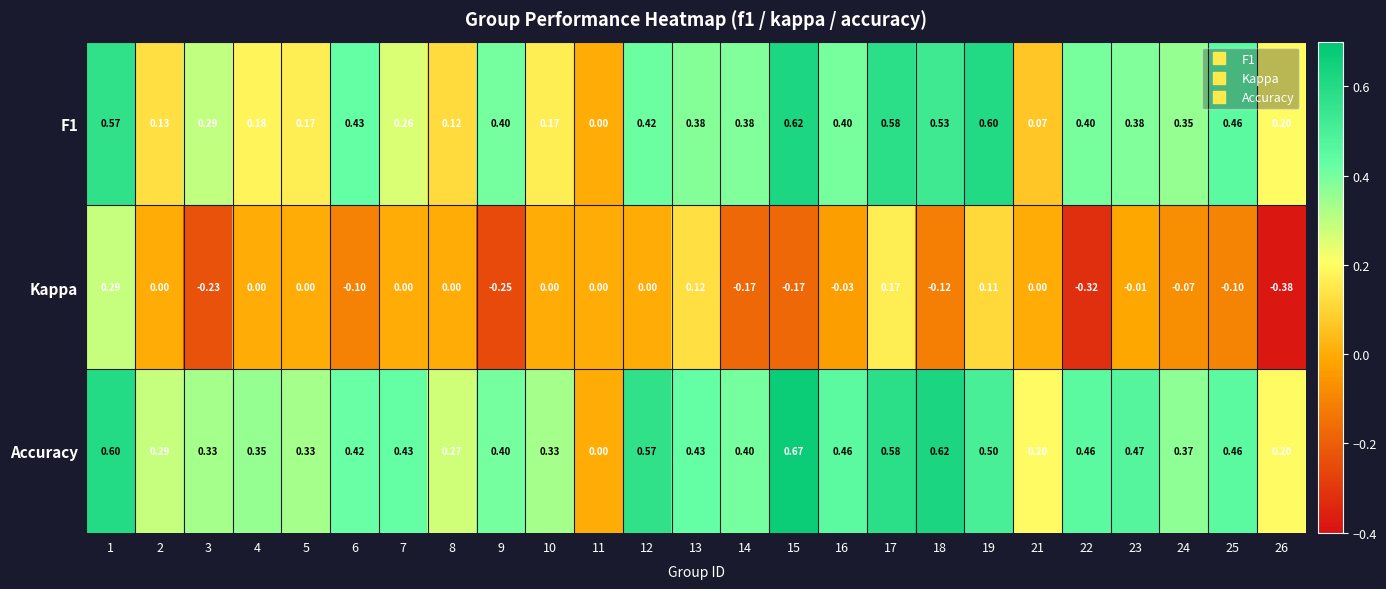

Which series has the largest total across all categories?

Accuracy